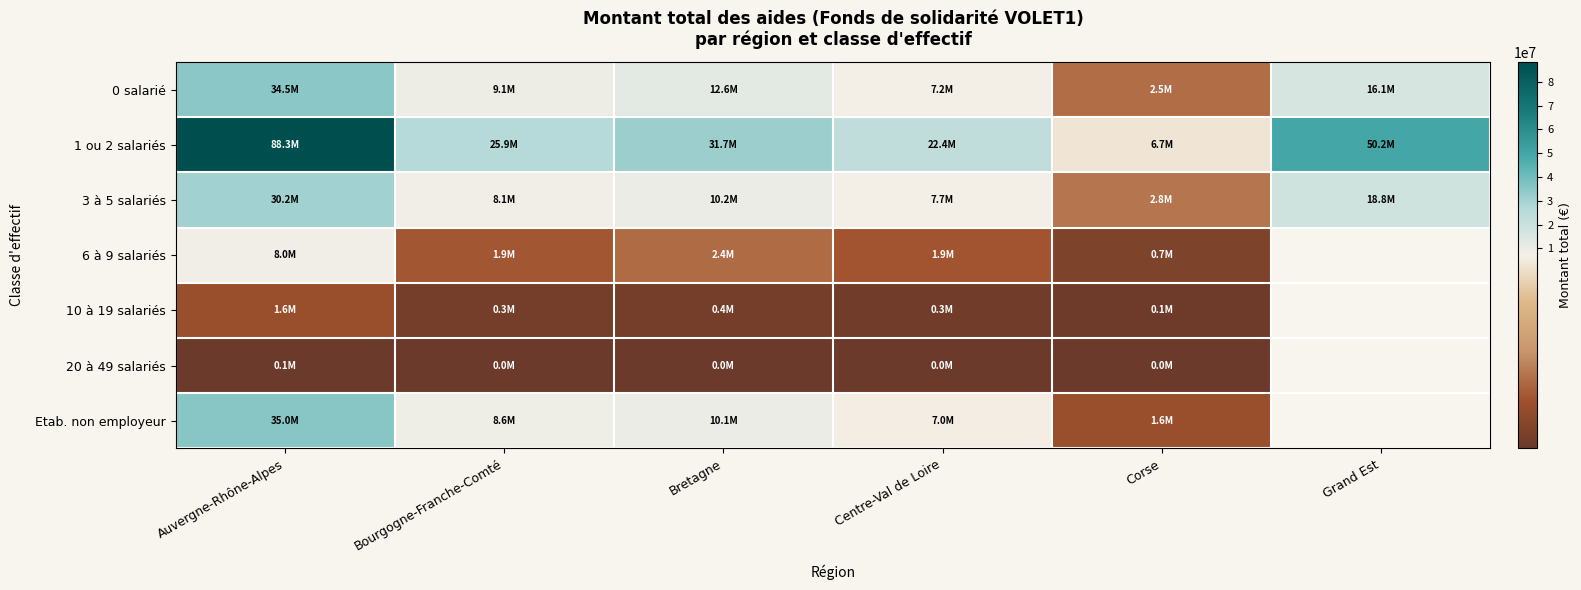

What is the minimum value for 20 à 49 salariés?

4500.0